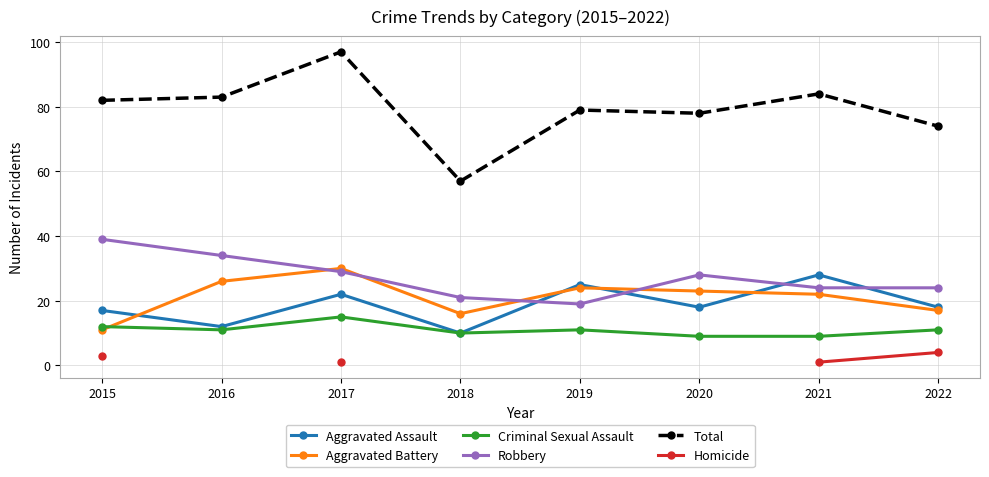

Where is Total nearest to the value 77?

2020